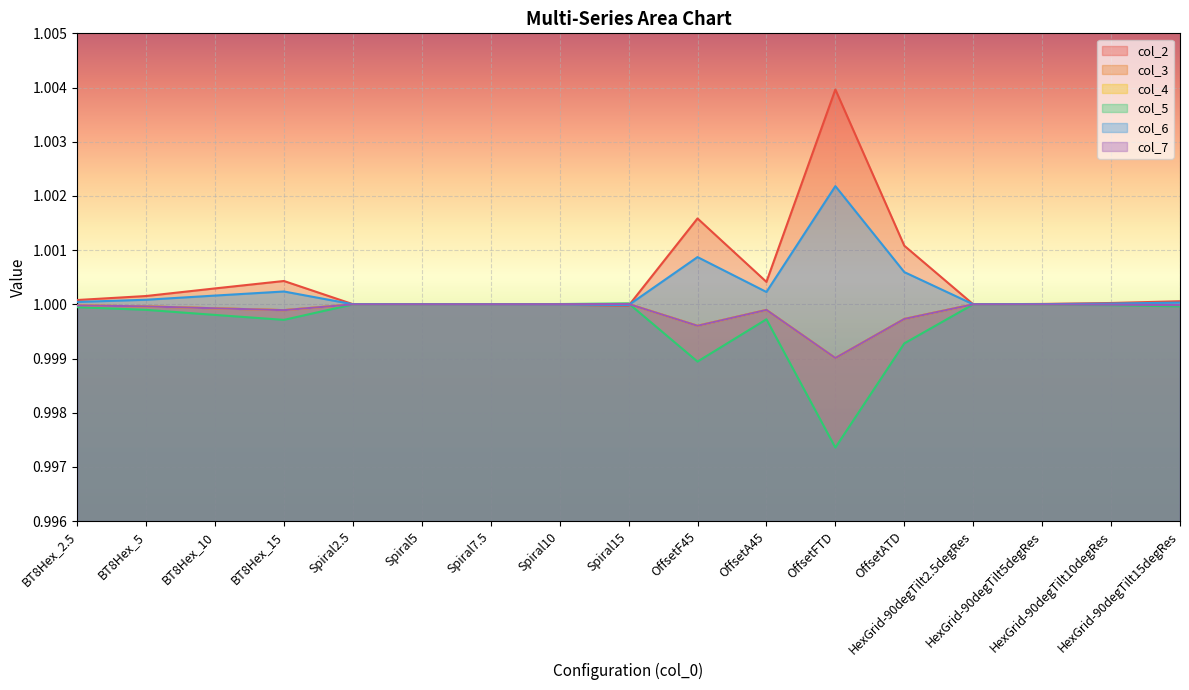

What is the average value of the col_7 series?

1.0